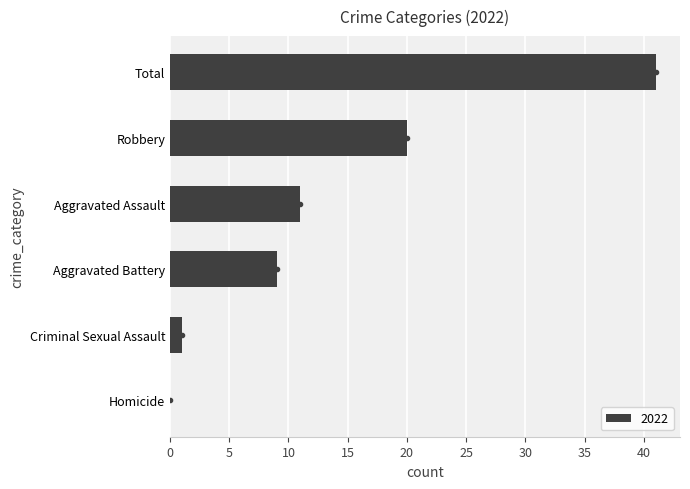

Between Homicide and Aggravated Assault, which is larger?

Aggravated Assault